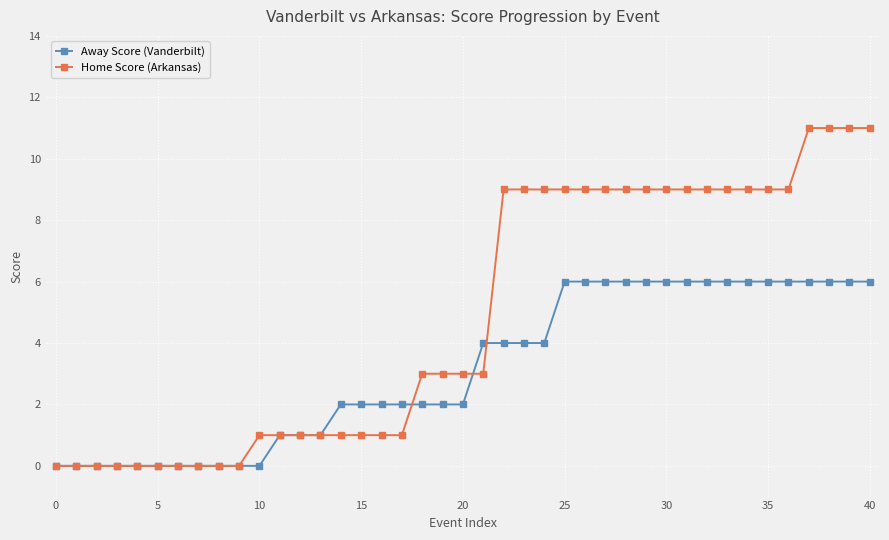

Which series has the widest spread of values?

Home Score (Arkansas)